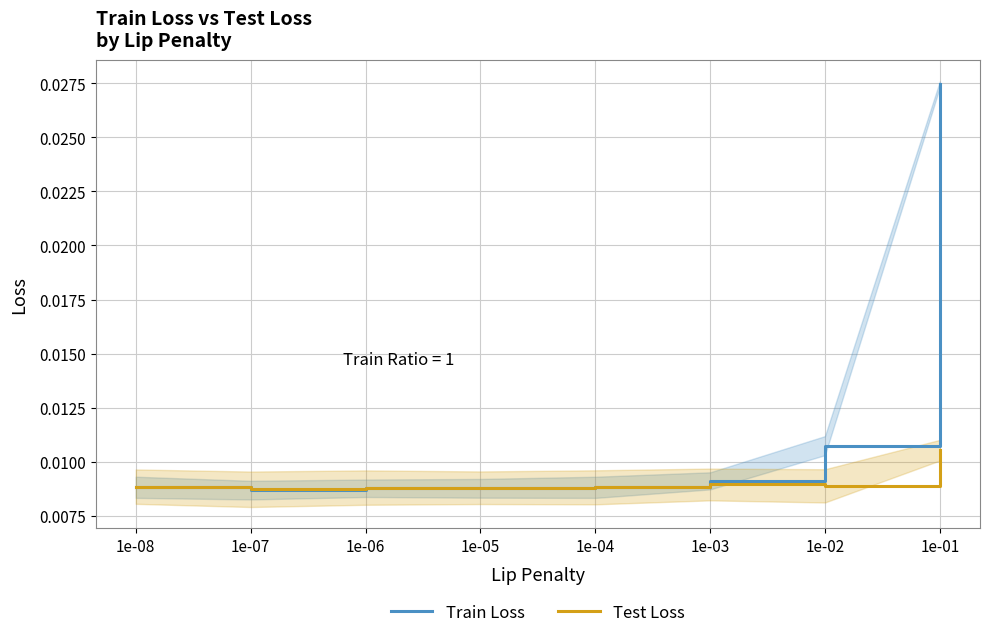

At which category does the chart reach its minimum across all series?

1e-07